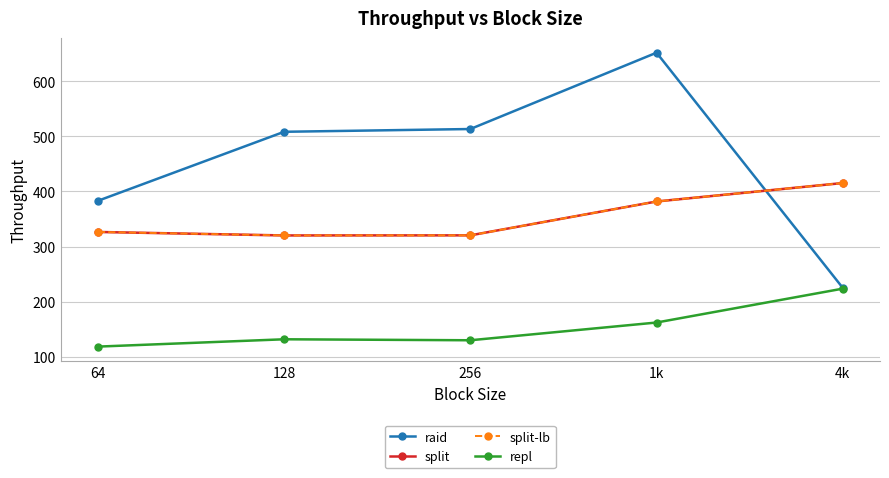

What is the sum of all raid values?

2281.5